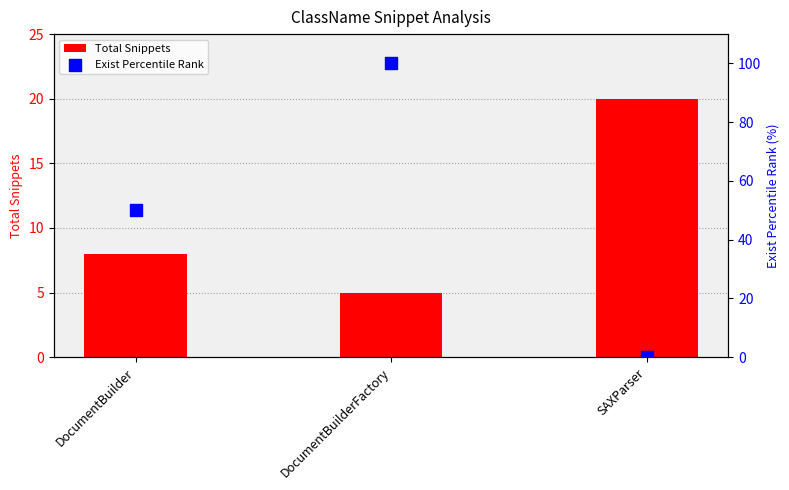

Is the value of Total Snippets at SAXParser greater than the value of Exist Percentile Rank at SAXParser?

Yes